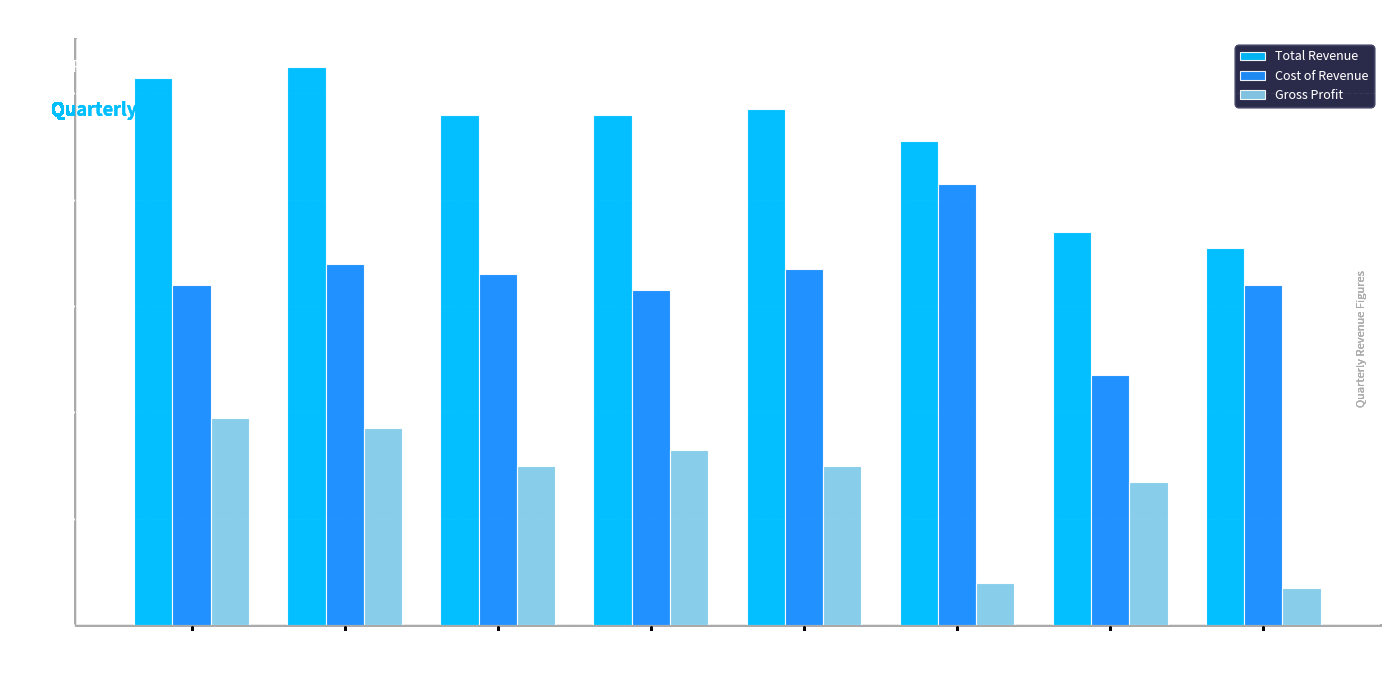

Reading right to left, extract all data points from this chart.

Total Revenue: 2020-12-31=7100	2021-03-31=7400	2021-06-30=9100	2021-09-30=9700	2021-12-31=9600	2022-03-31=9600	2022-06-30=10500	2022-09-30=10300
Cost of Revenue: 2020-12-31=6400	2021-03-31=4700	2021-06-30=8300	2021-09-30=6700	2021-12-31=6300	2022-03-31=6600	2022-06-30=6800	2022-09-30=6400
Gross Profit: 2020-12-31=700	2021-03-31=2700	2021-06-30=800	2021-09-30=3000	2021-12-31=3300	2022-03-31=3000	2022-06-30=3700	2022-09-30=3900